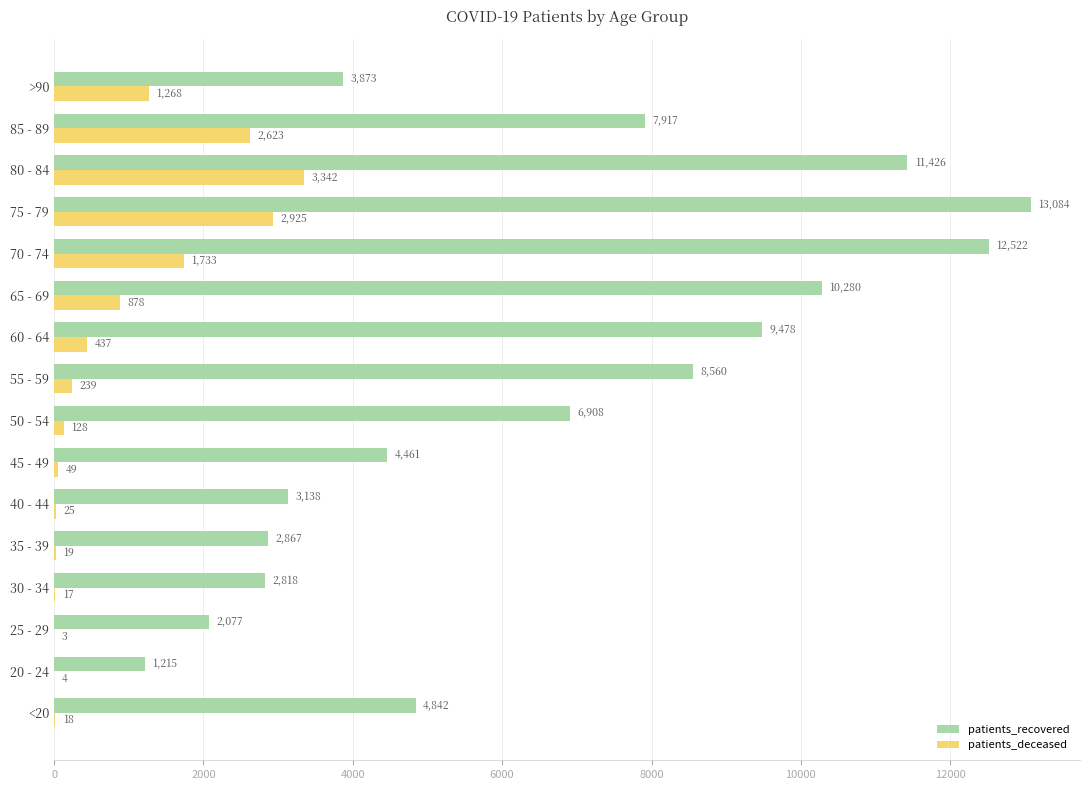

How many distinct data groups are displayed?

2